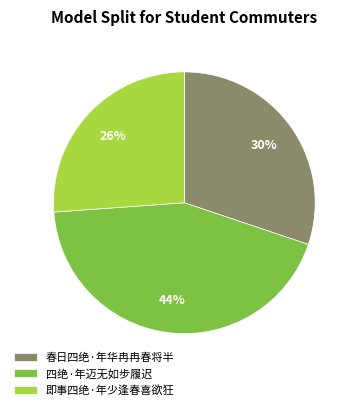

Is the sum of 春日四绝·年华冉冉春将半 and 四绝·年迈无如步履迟 greater than half?

Yes